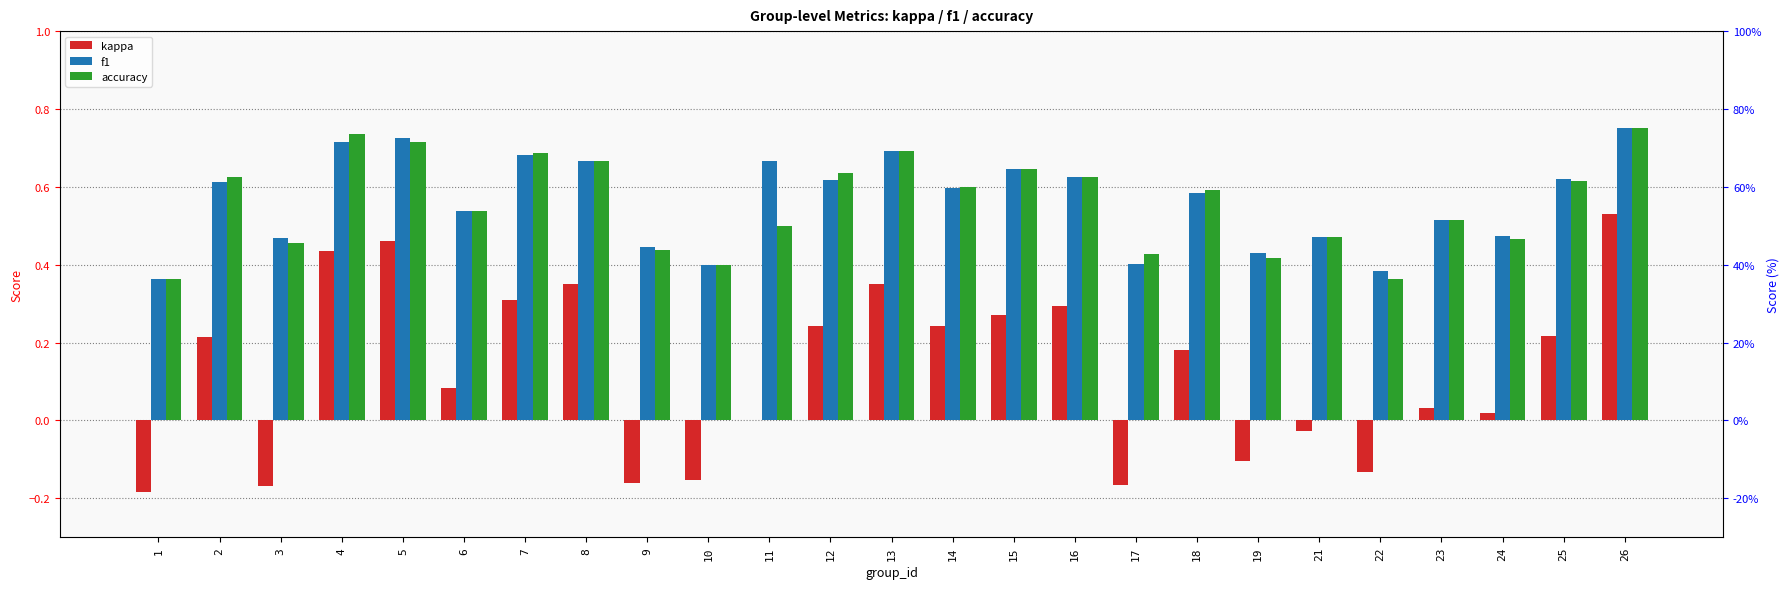

Where is accuracy nearest to the value 0?

1